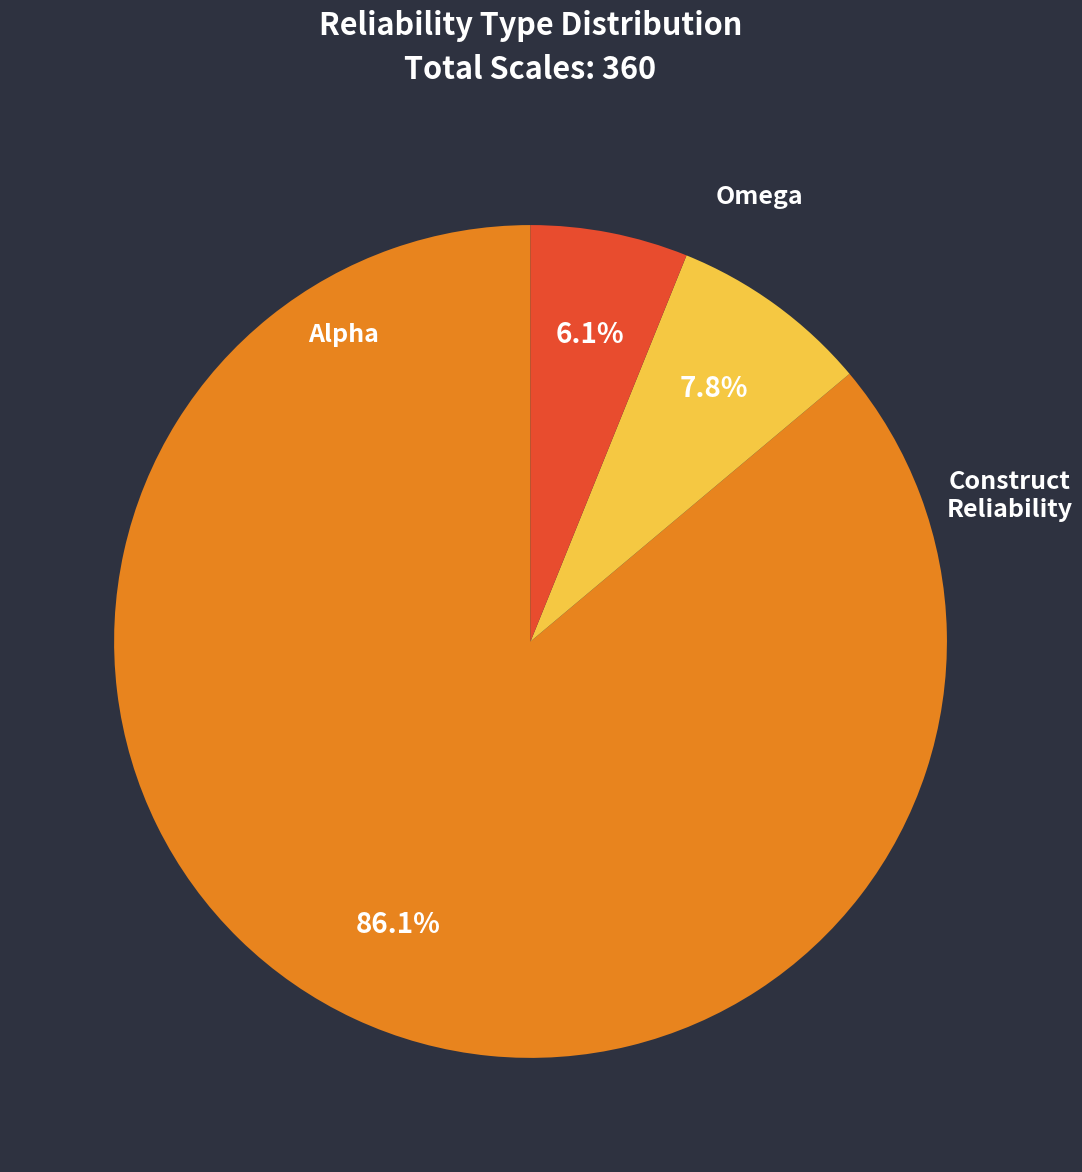

Is there a majority slice in this chart?

Yes